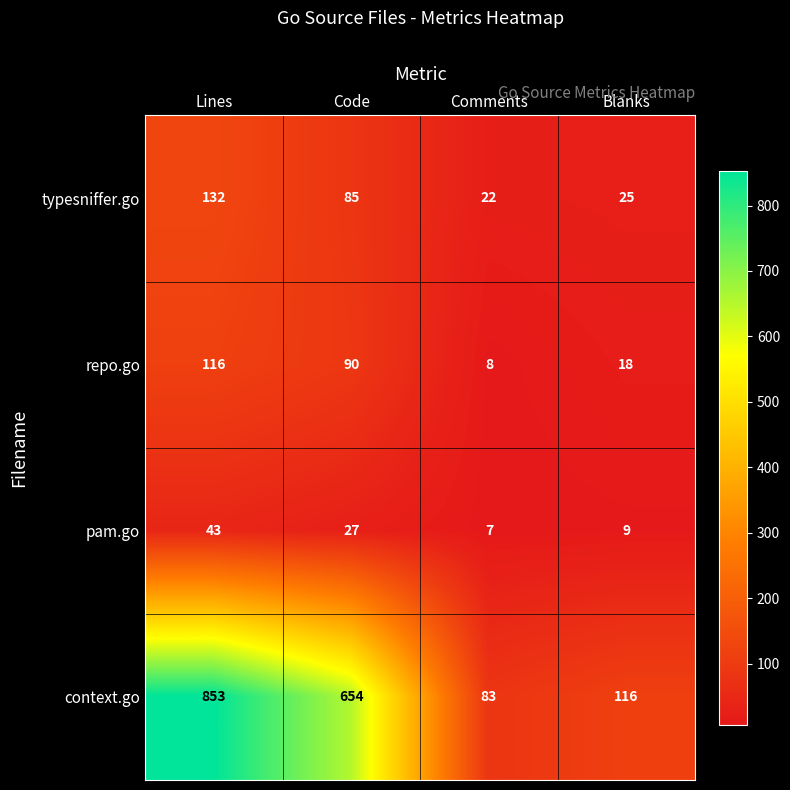

Reading left to right, transcribe all the data shown in this chart.

typesniffer.go: Lines=132	Code=85	Comments=22	Blanks=25
repo.go: Lines=116	Code=90	Comments=8	Blanks=18
pam.go: Lines=43	Code=27	Comments=7	Blanks=9
context.go: Lines=853	Code=654	Comments=83	Blanks=116